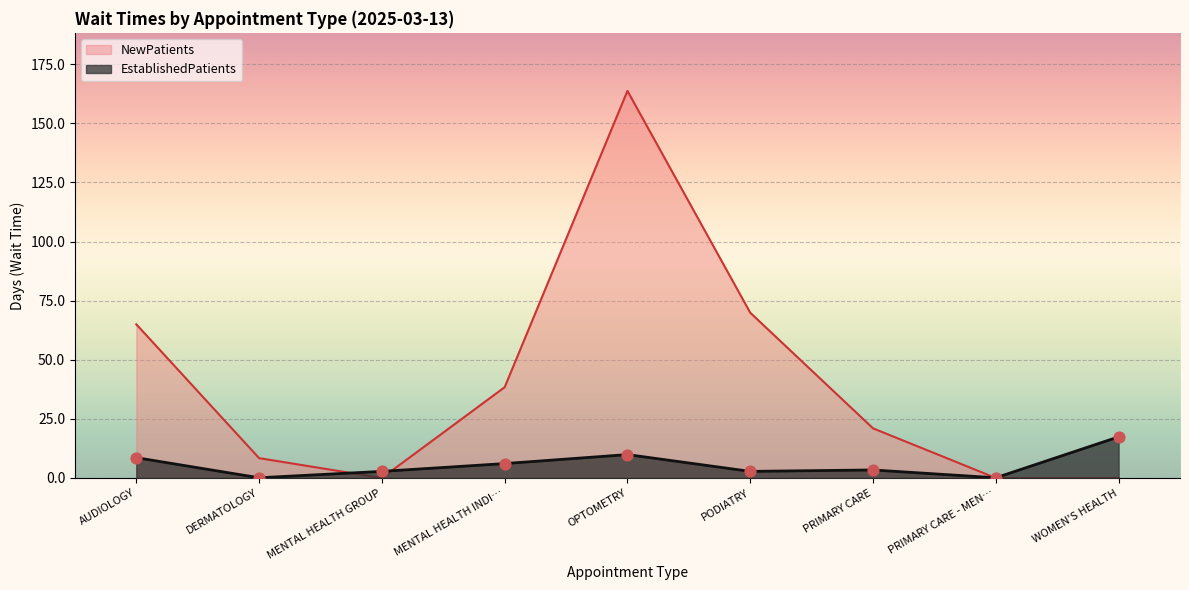

At which category is the sum across all series the highest?

OPTOMETRY